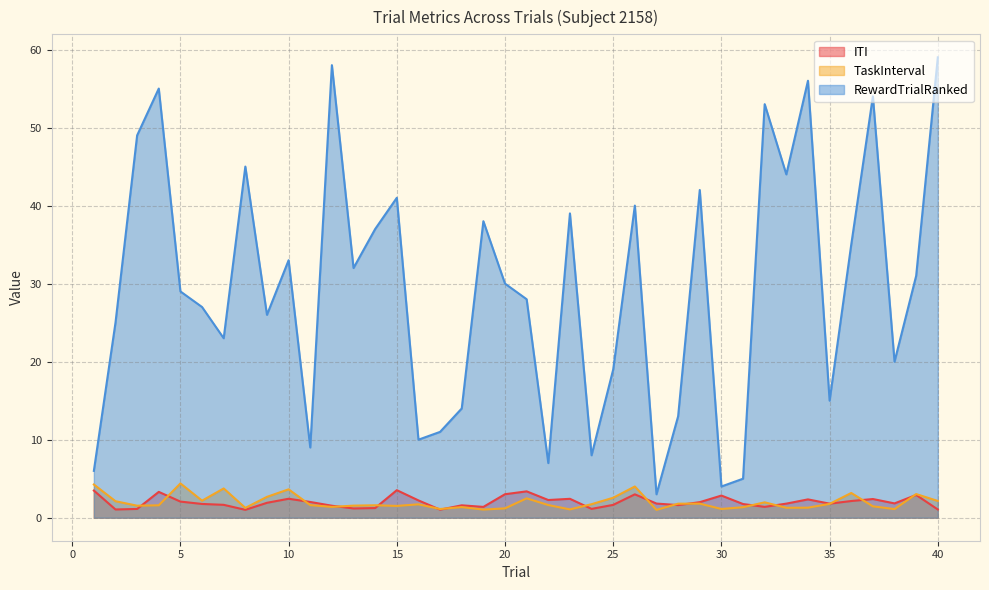

What is the spread (max minus min) of values at 1?

2.5